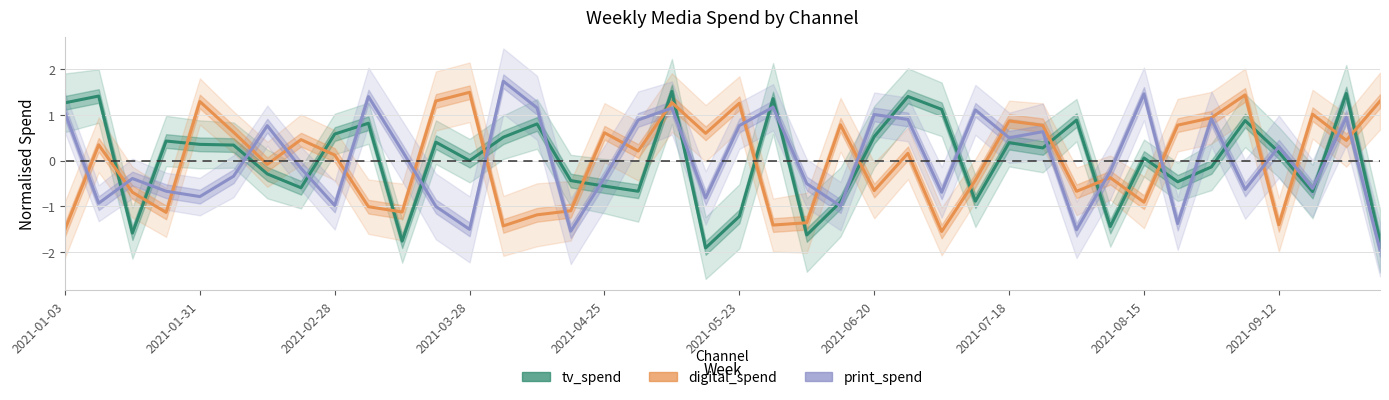

Which series has the largest range (max minus min)?

print_spend